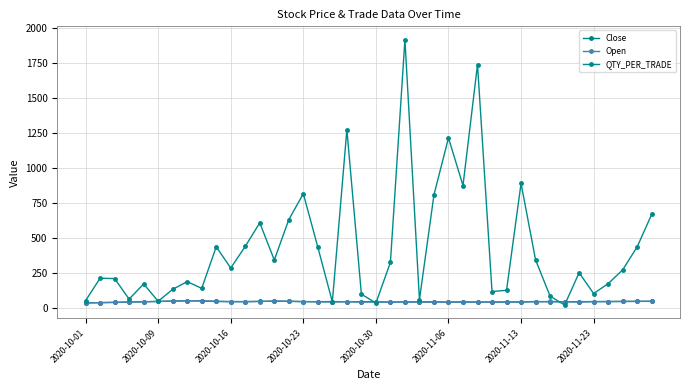

True or false: QTY_PER_TRADE and Close cross at least once.

True